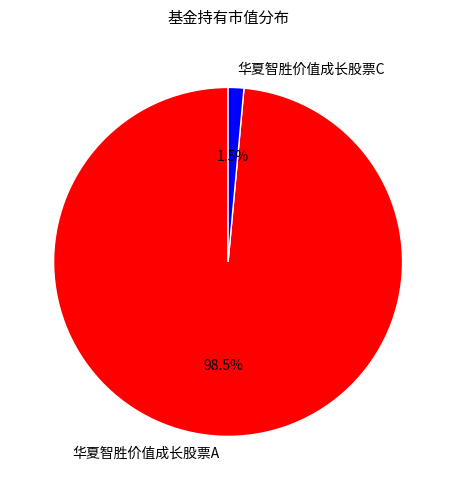

Between 华夏智胜价值成长股票C and 华夏智胜价值成长股票A, which is larger?

华夏智胜价值成长股票A